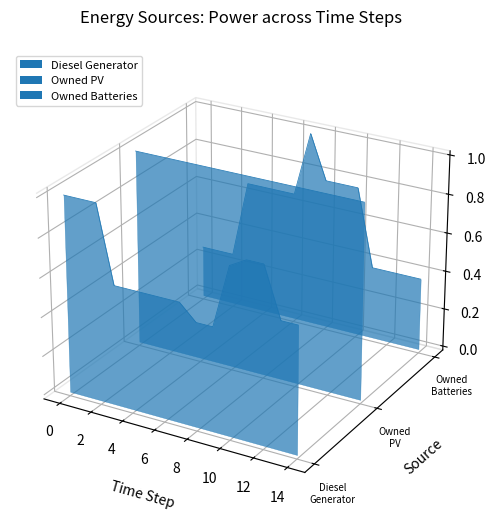

Count the number of data series in this chart.

3